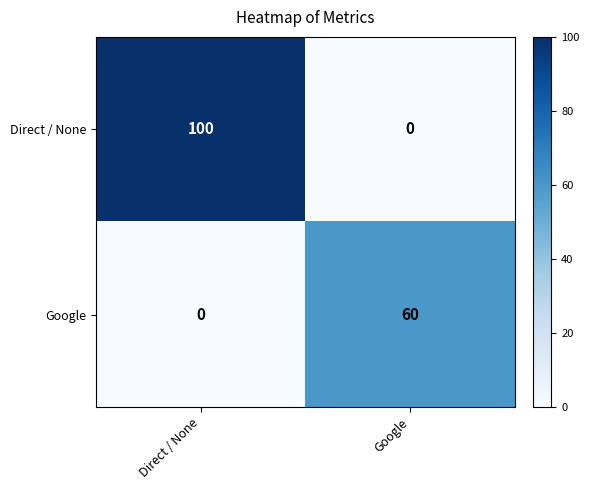

Is it true that Google equals 25 at Direct / None?

False